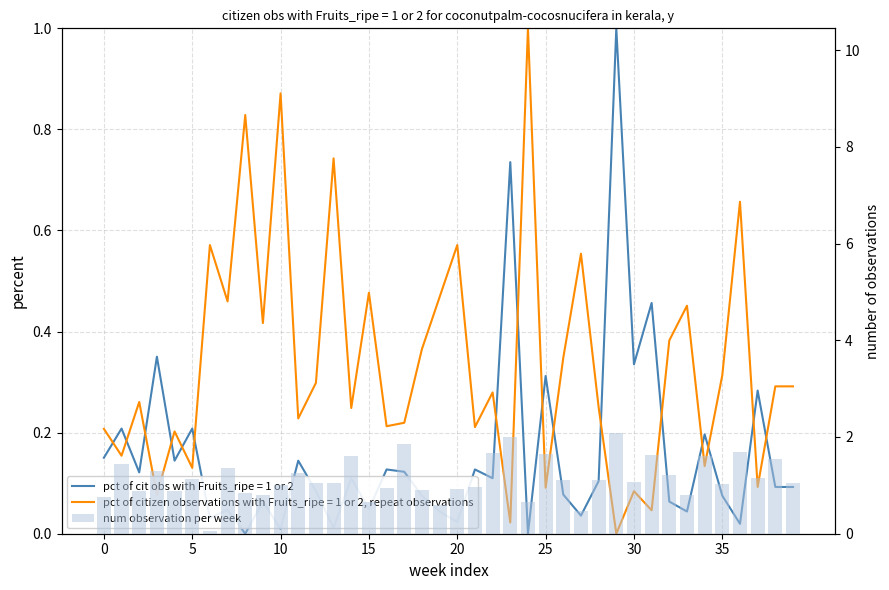

The chart shows a value of 0.4 at 12. True or false?

False